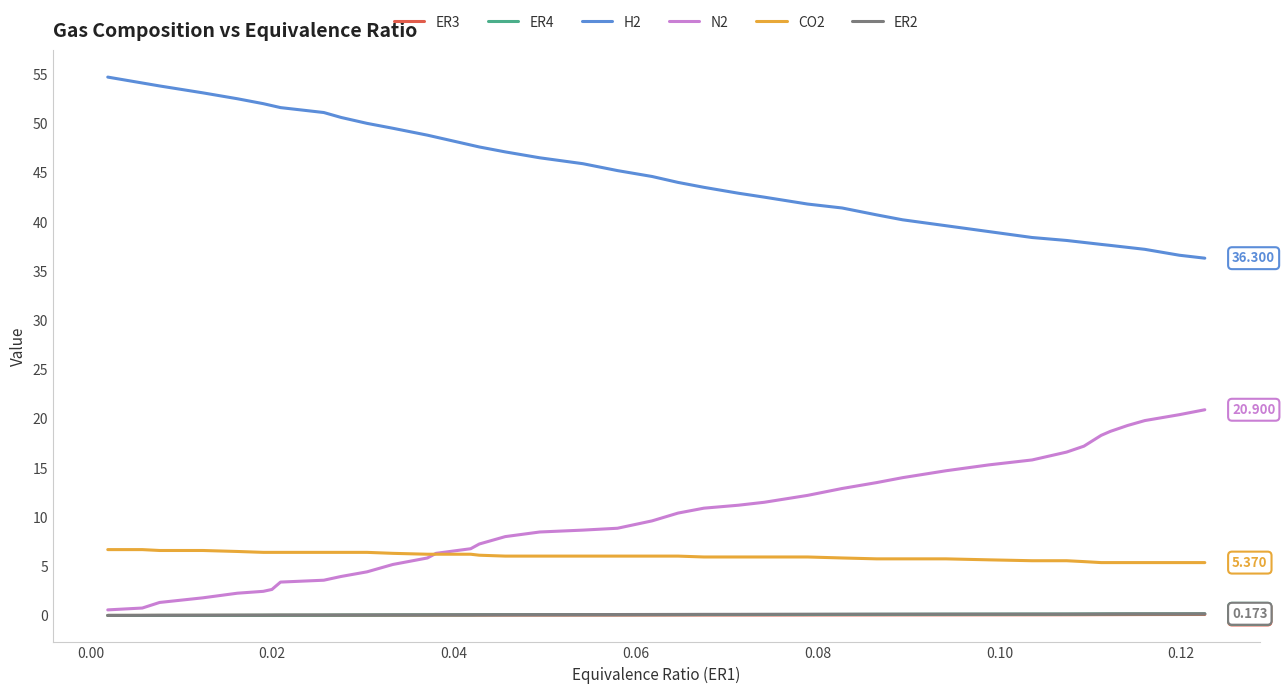

True or false: CO2 and ER2 cross at least once.

False